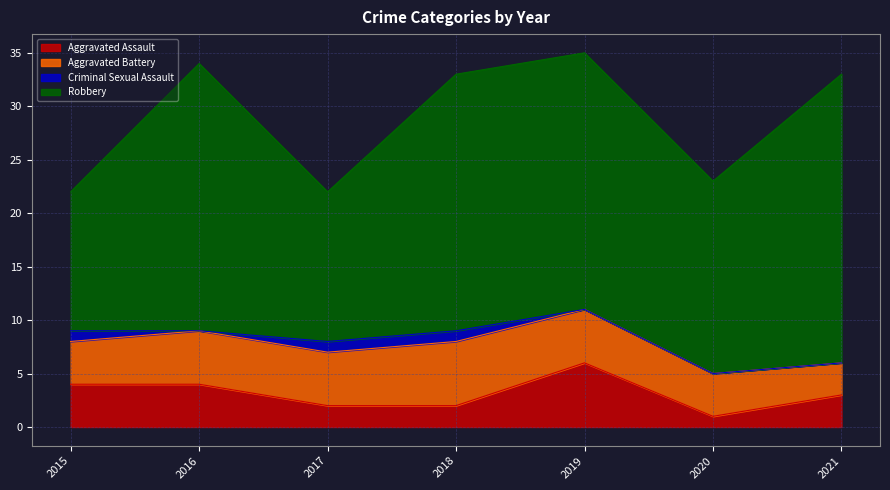

What is the difference between the maximum and minimum values in the Robbery series?

14